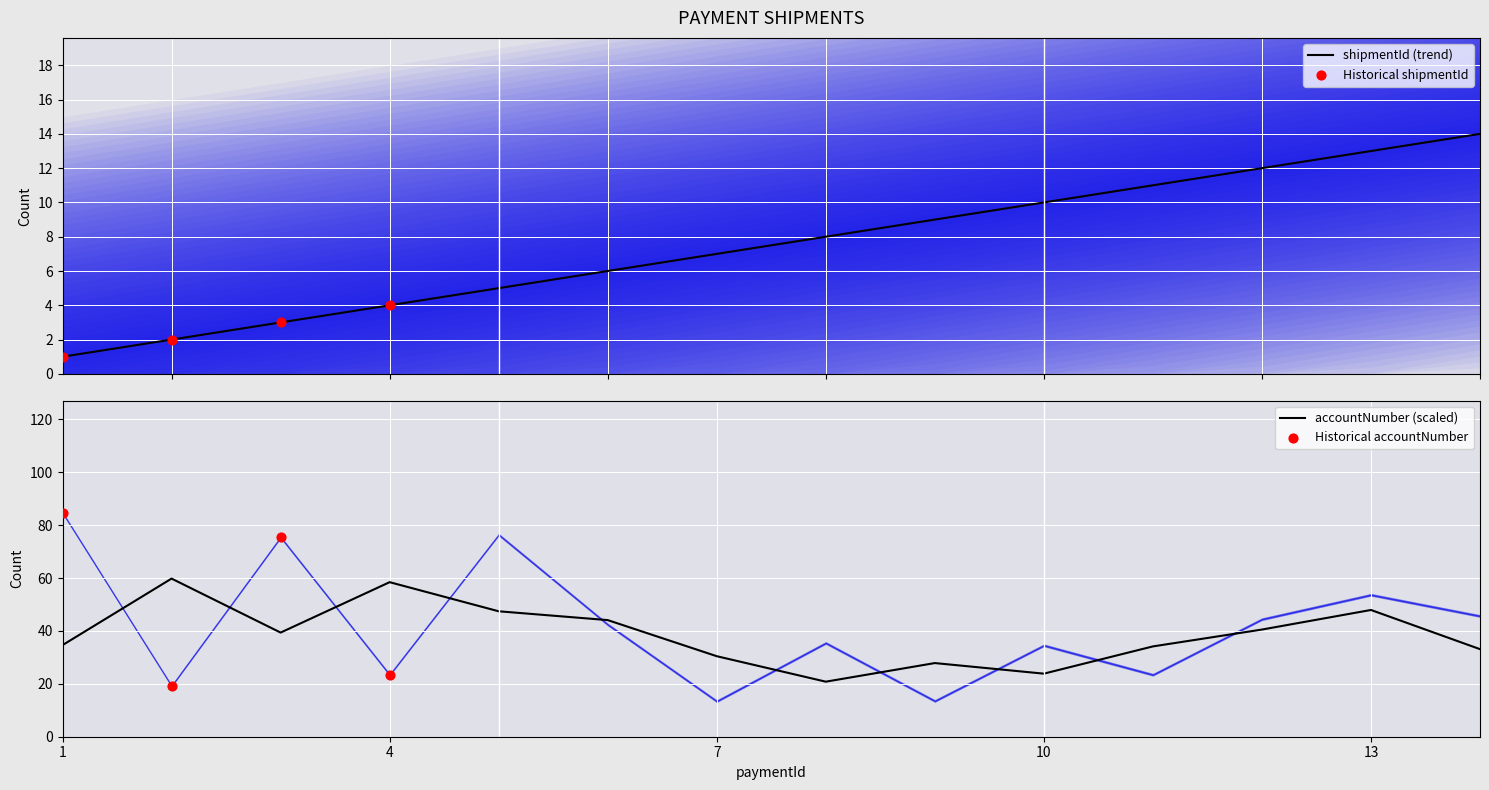

What is the ratio of the value at 9 to the value at 5?

1.8